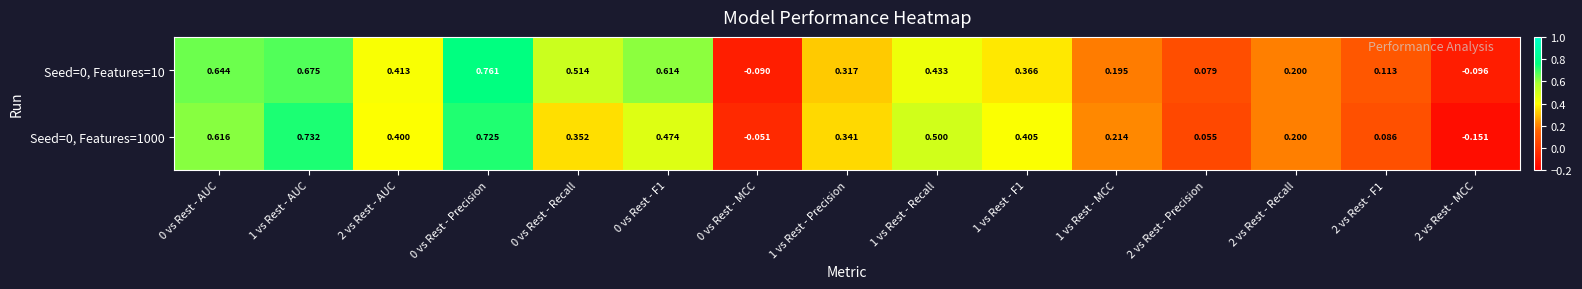

Is the value of Seed=0, Features=10 at 0 vs Rest - F1 greater than the value of Seed=0, Features=1000 at 1 vs Rest - AUC?

No